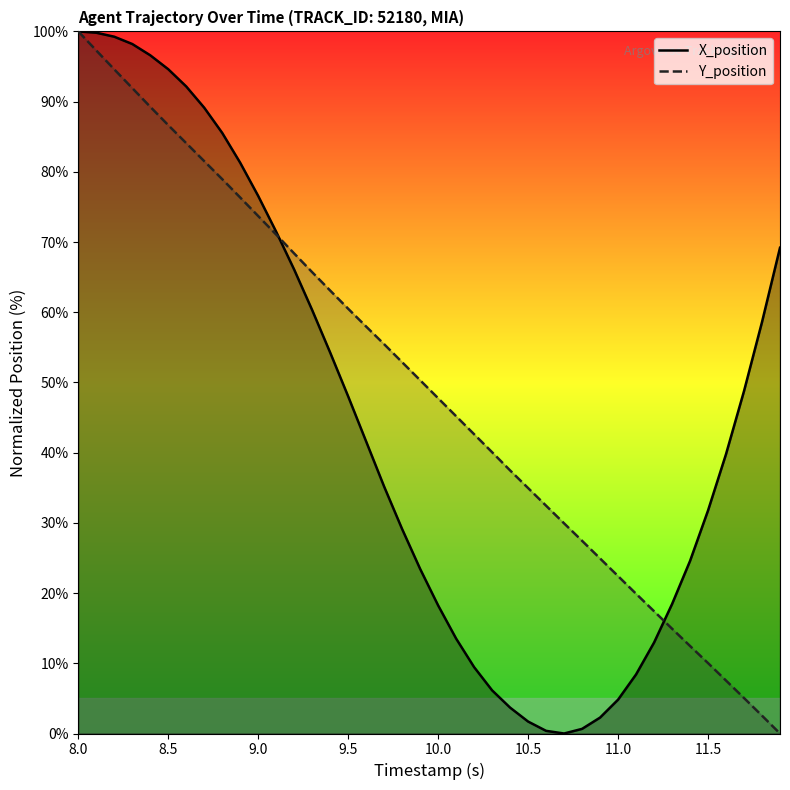

What is the maximum value for Y_position?

100.0